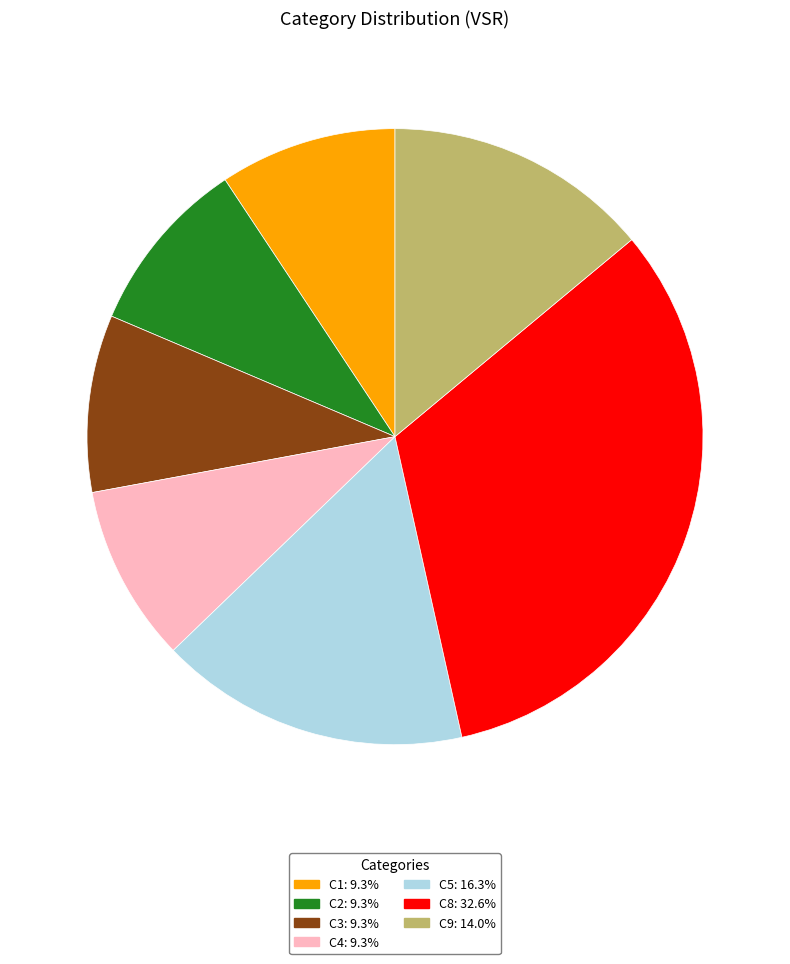

Does any single category account for the majority?

No